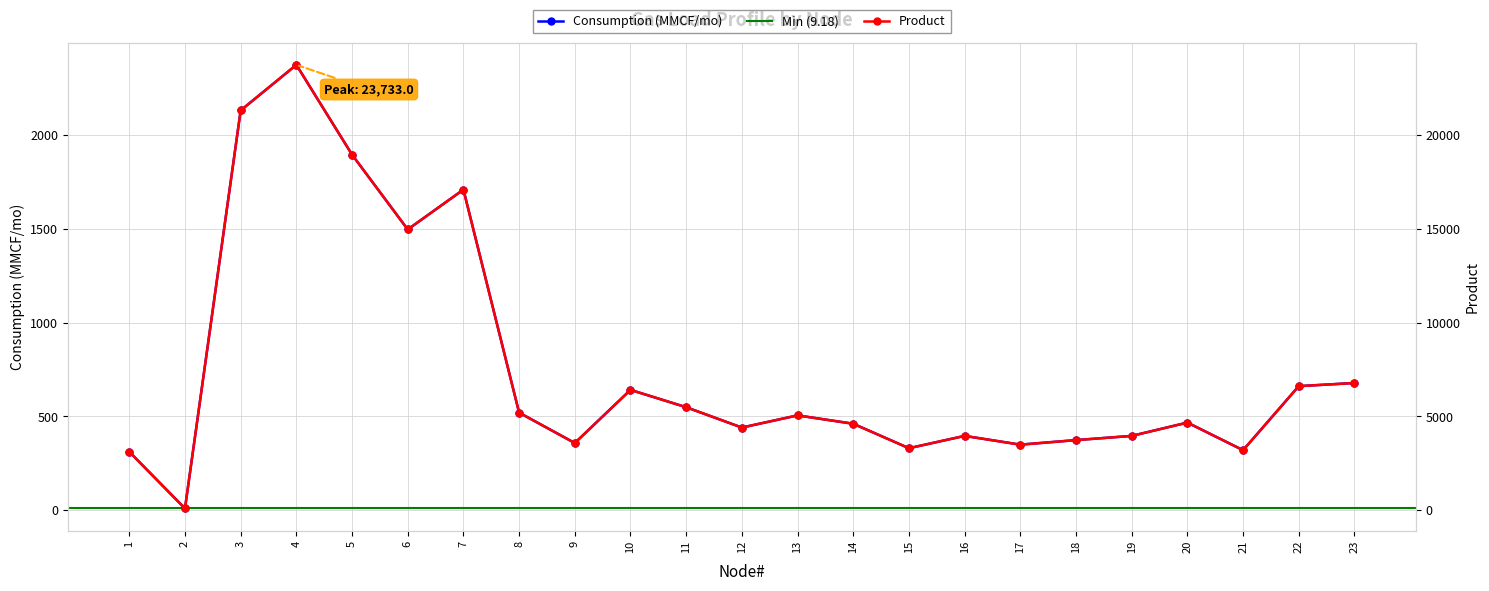

At which label does Product first exceed 4669?

3